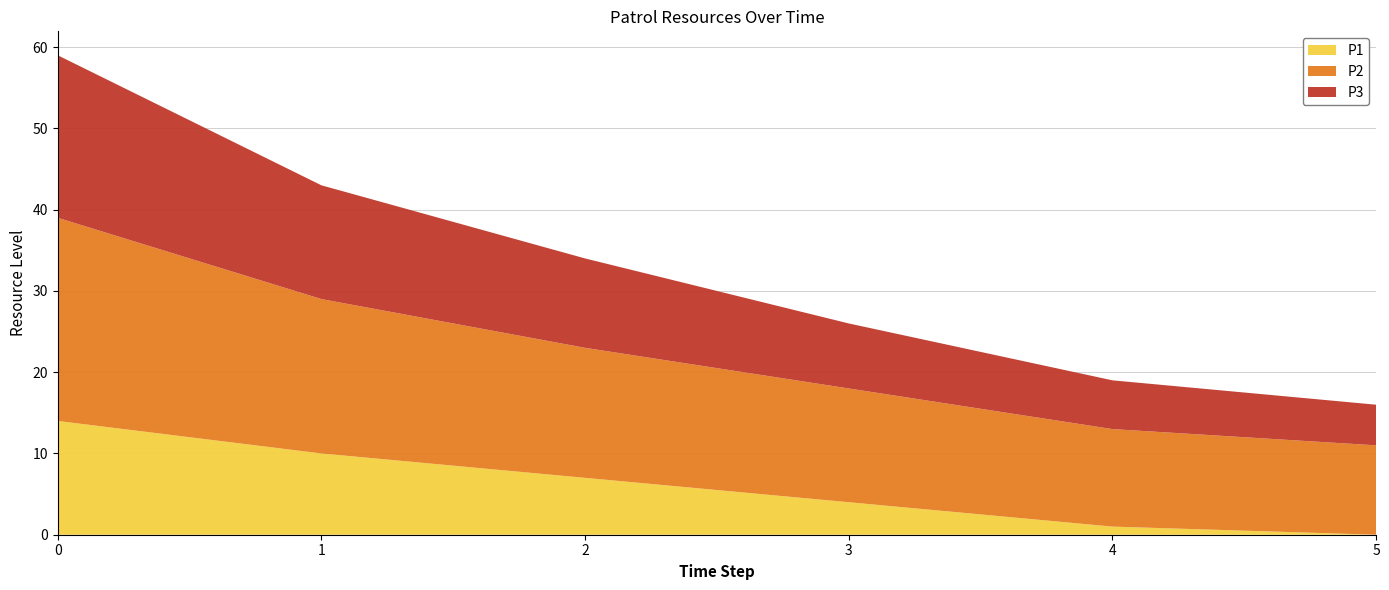

Reading right to left, what are all the values shown in this chart?

P1: 5=0	4=1	3=4	2=7	1=10	0=14
P2: 5=11	4=12	3=14	2=16	1=19	0=25
P3: 5=5	4=6	3=8	2=11	1=14	0=20